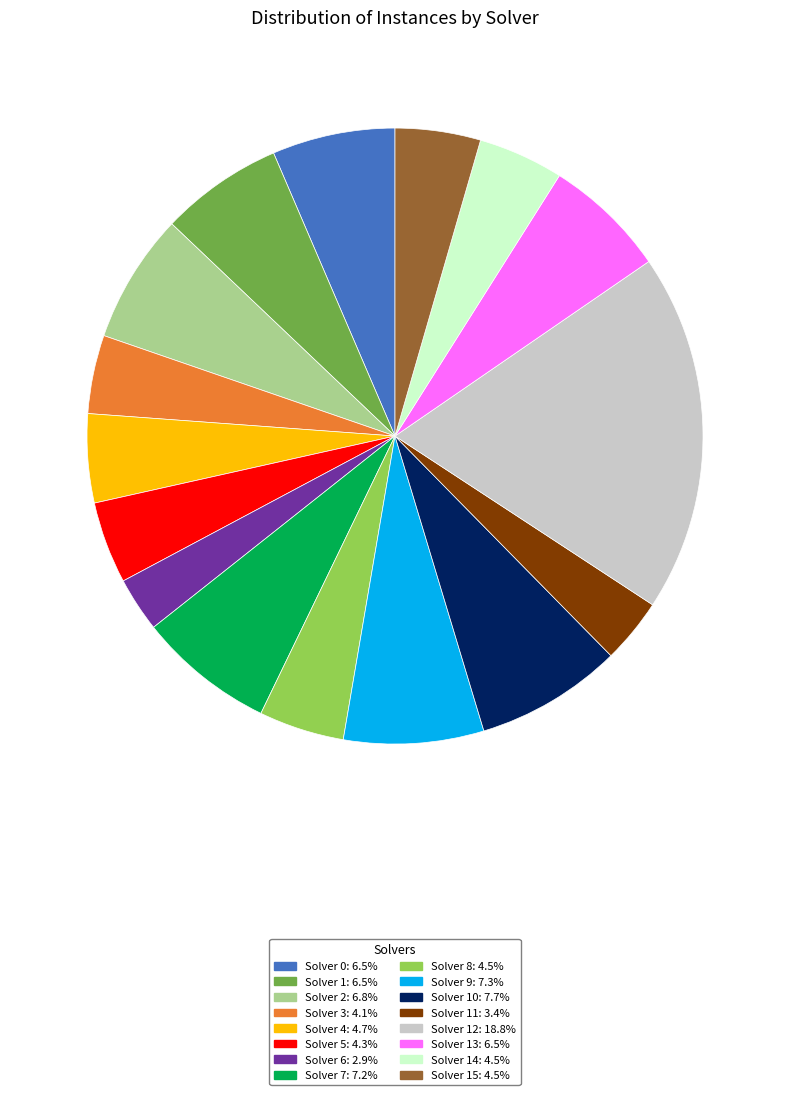

Does any single category account for the majority?

No